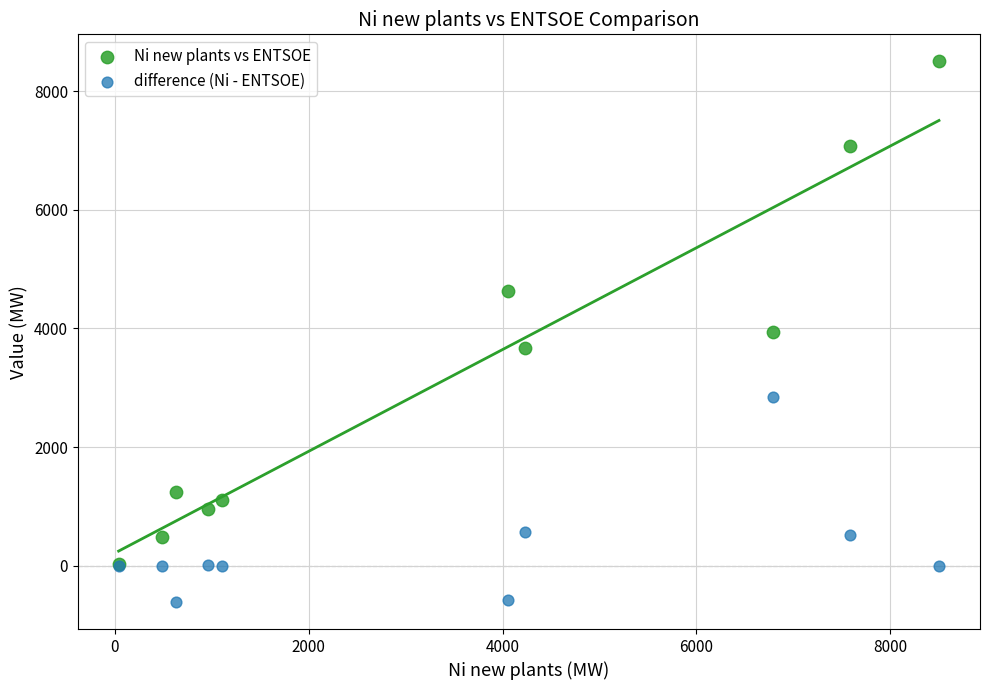

Which series contains the highest Y value?

Ni new plants vs ENTSOE